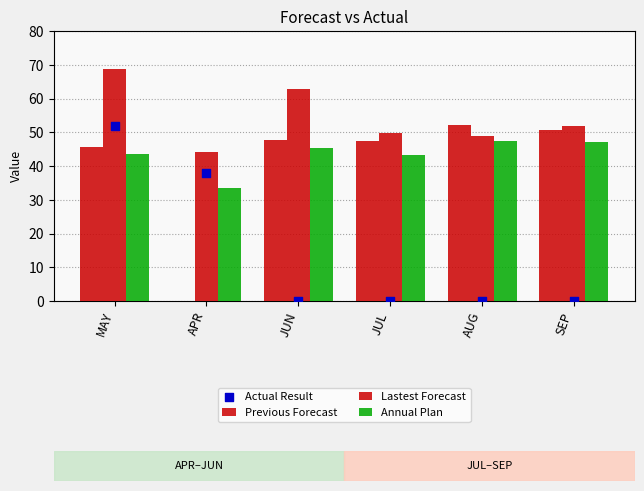

At how many categories does at least one series exceed 52?

3